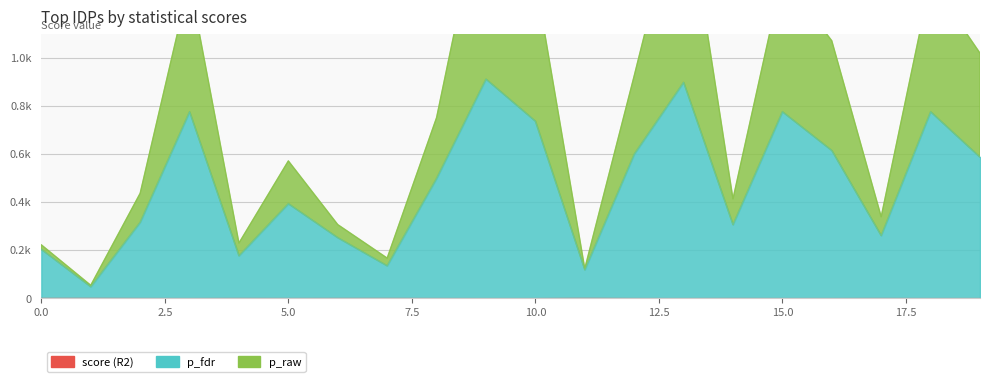

The value of p_fdr at 15 is 0.8. True or false?

True